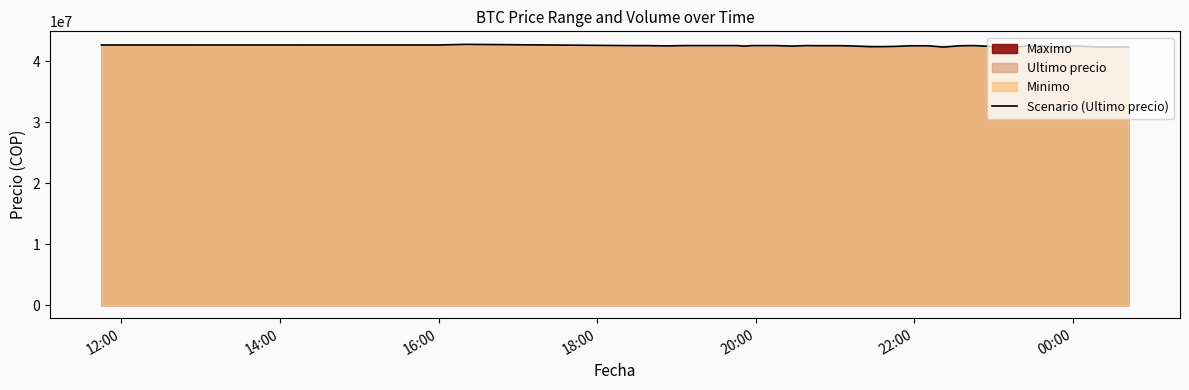

What is the difference between the maximum and minimum values?

565752